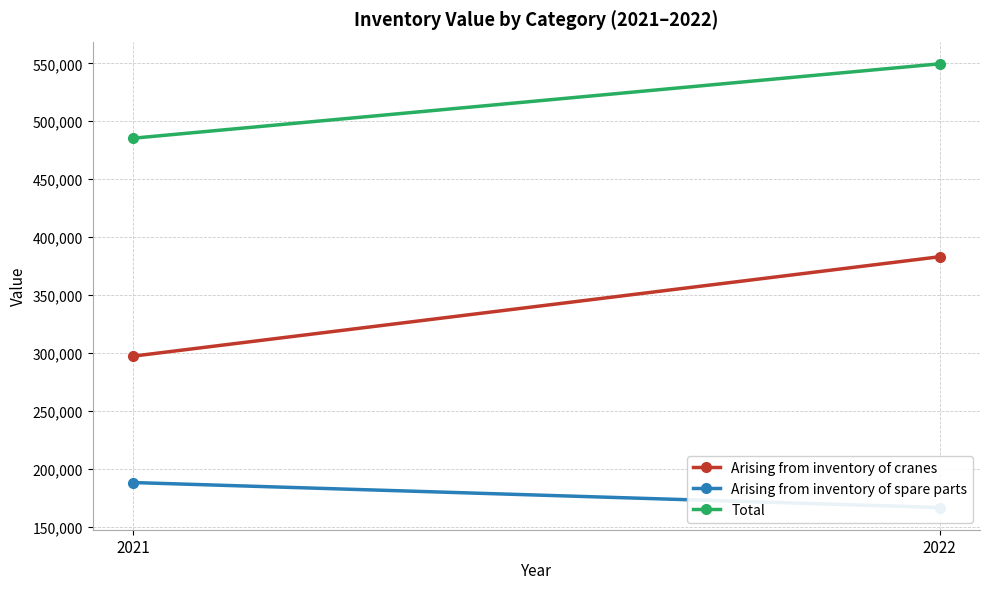

The value of Total at 2021 is 485350. True or false?

True